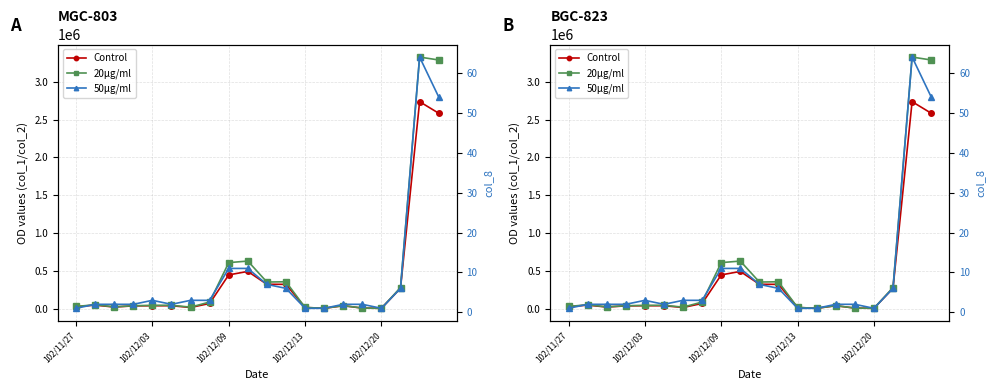

What is the difference between the 50μg/ml values at 11 and 18?

58